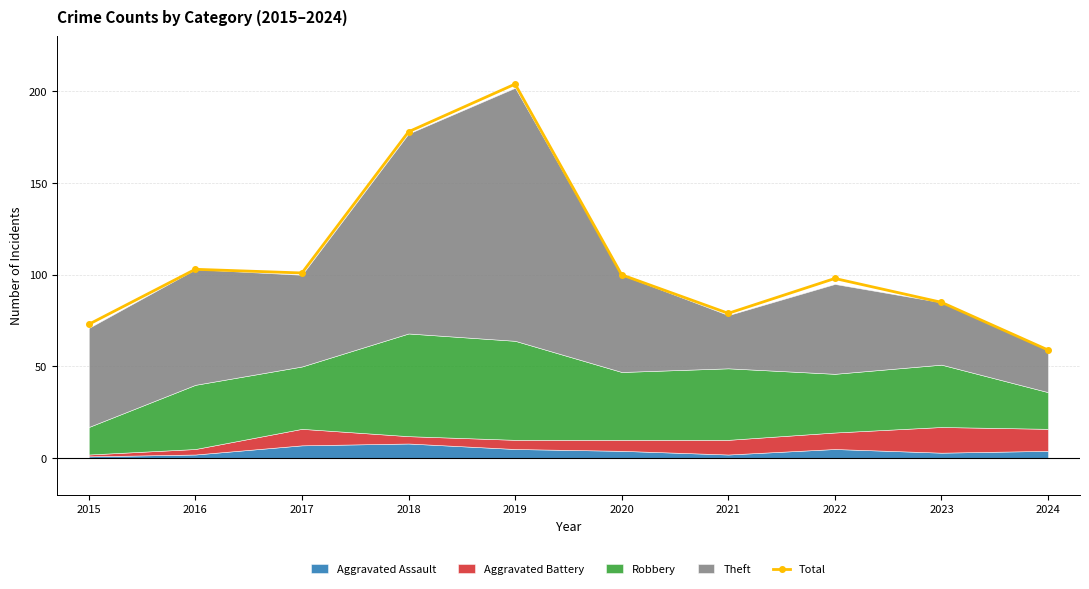

What is the highest value of the Total series?

204